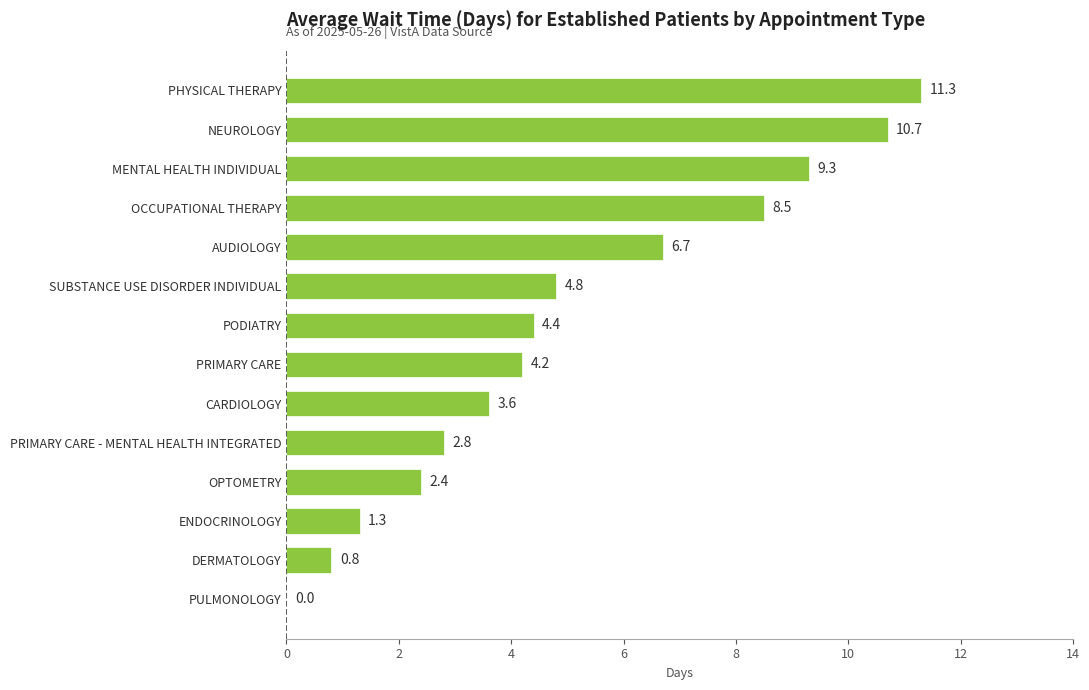

True or false: the data shows 1.3 at ENDOCRINOLOGY.

True